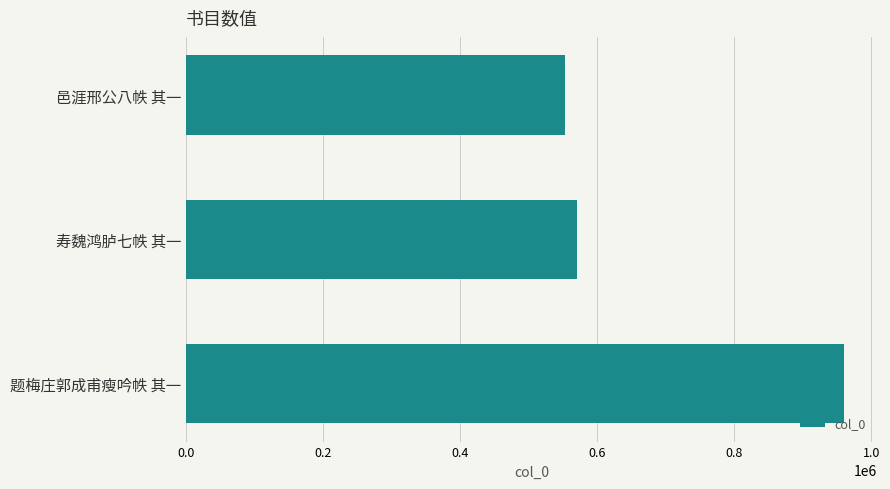

Reading top to bottom, what are all the values shown in this chart?

邑涯邢公八帙 其一=552329	寿魏鸿胪七帙 其一=570610	题梅庄郭成甫瘦吟帙 其一=960698